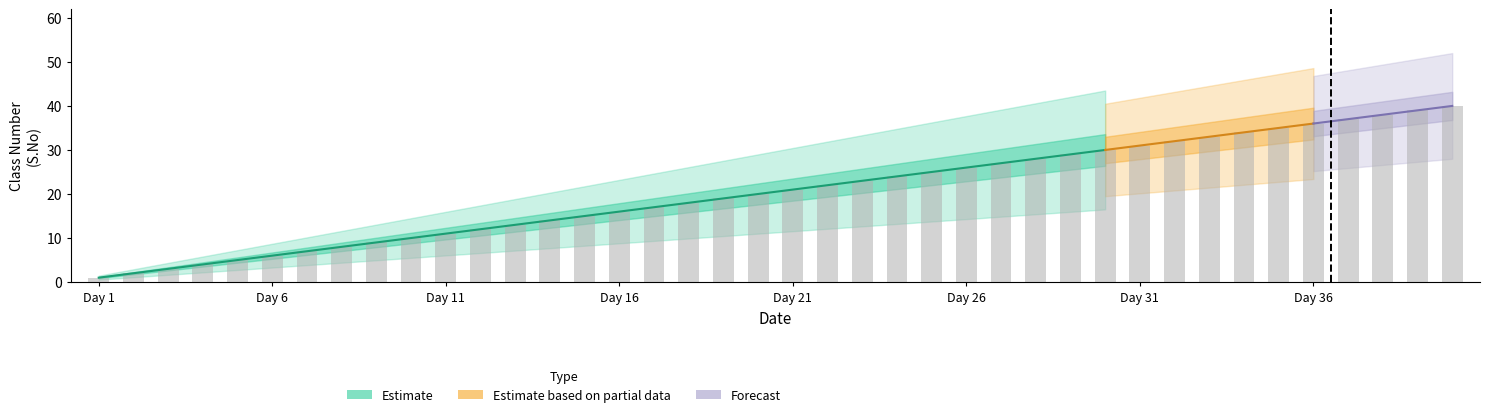

Reading right to left, what are all the values shown in this chart?

Day 40=40	Day 39=39	Day 38=38	Day 37=37	Day 36=36	Day 35=35	Day 34=34	Day 33=33	Day 32=32	Day 31=31	Day 30=30	Day 29=29	Day 28=28	Day 27=27	Day 26=26	Day 25=25	Day 24=24	Day 23=23	Day 22=22	Day 21=21	Day 20=20	Day 19=19	Day 18=18	Day 17=17	Day 16=16	Day 15=15	Day 14=14	Day 13=13	Day 12=12	Day 11=11	Day 10=10	Day 9=9	Day 8=8	Day 7=7	Day 6=6	Day 5=5	Day 4=4	Day 3=3	Day 2=2	Day 1=1